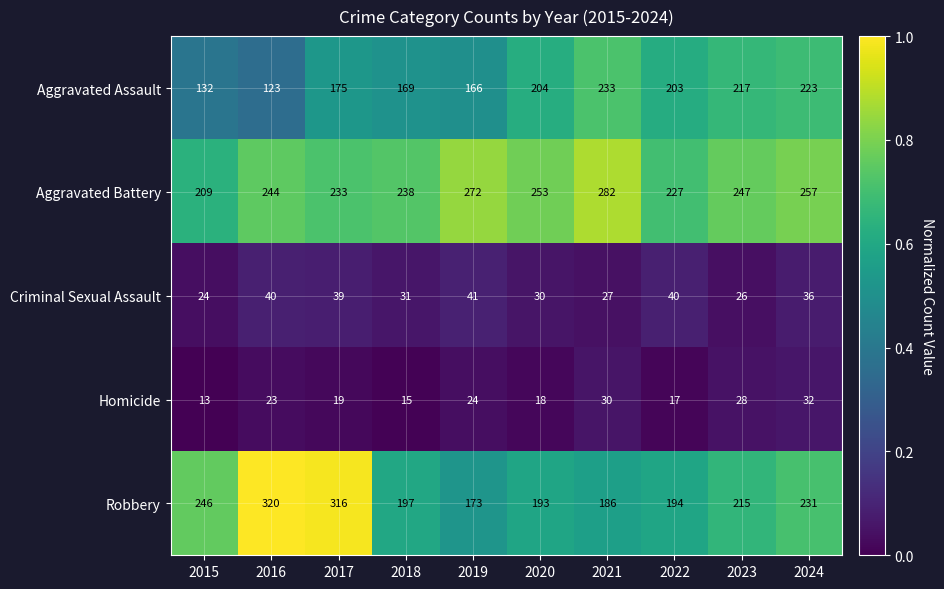

Rank the series by their maximum value, from highest to lowest.

Robbery, Aggravated Battery, Aggravated Assault, Criminal Sexual Assault, Homicide